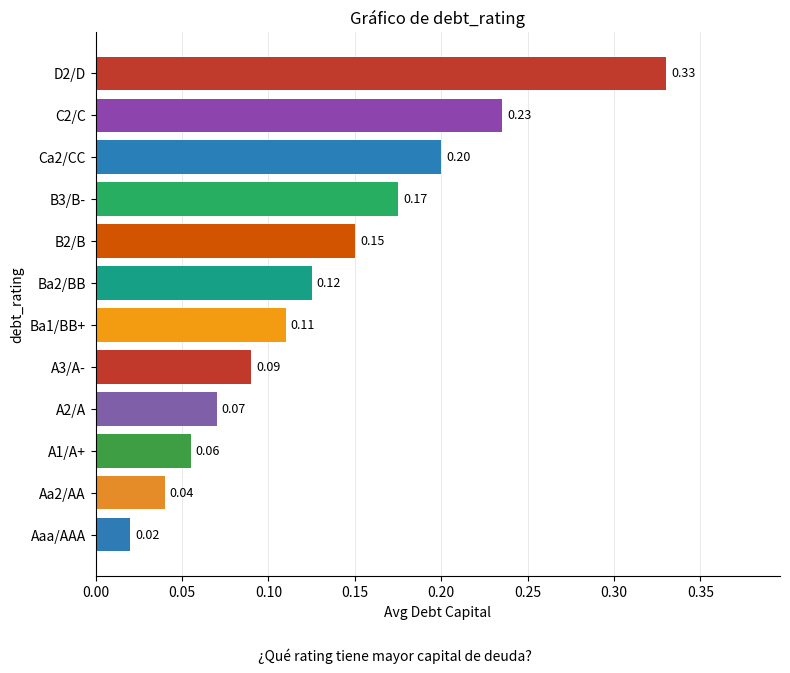

List the labels in order of value, smallest first.

Aaa/AAA, Aa2/AA, A1/A+, A2/A, A3/A-, Ba1/BB+, Ba2/BB, B2/B, B3/B-, Ca2/CC, C2/C, D2/D